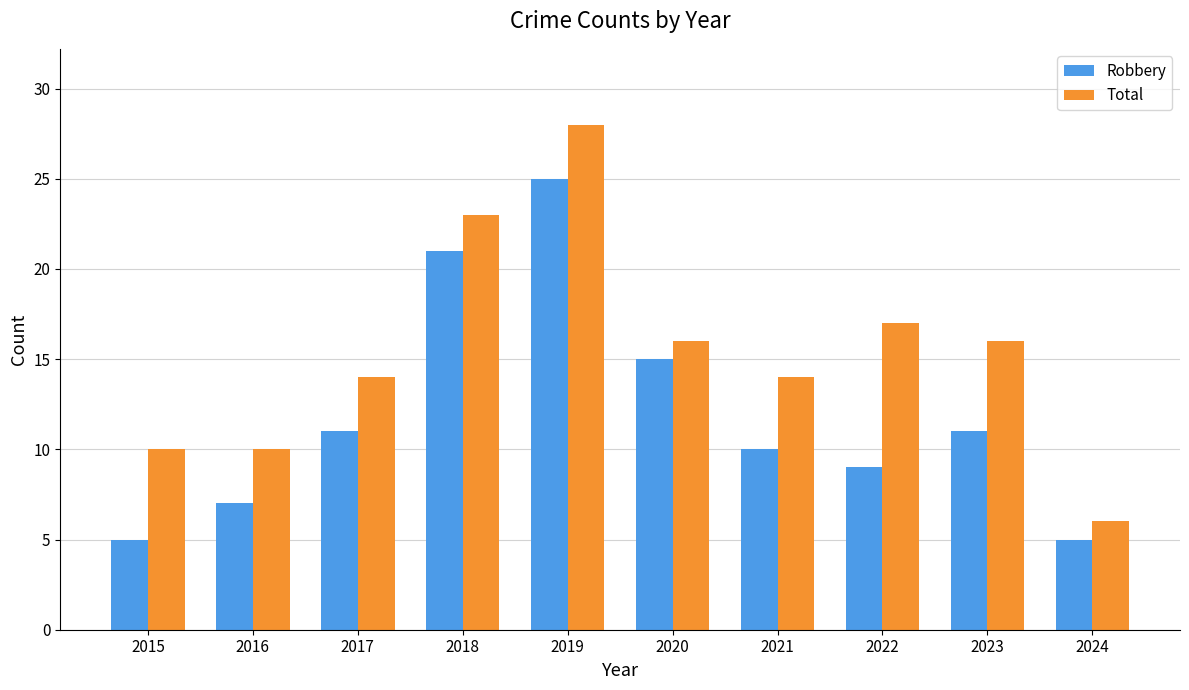

What is the average value of the Robbery series?

12